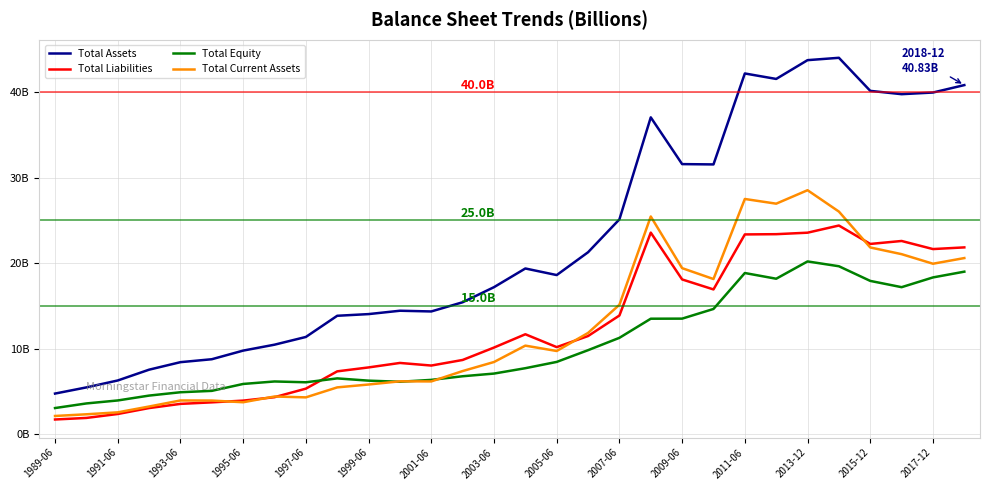

What is the lowest value of the Total Current Assets series?

2.1